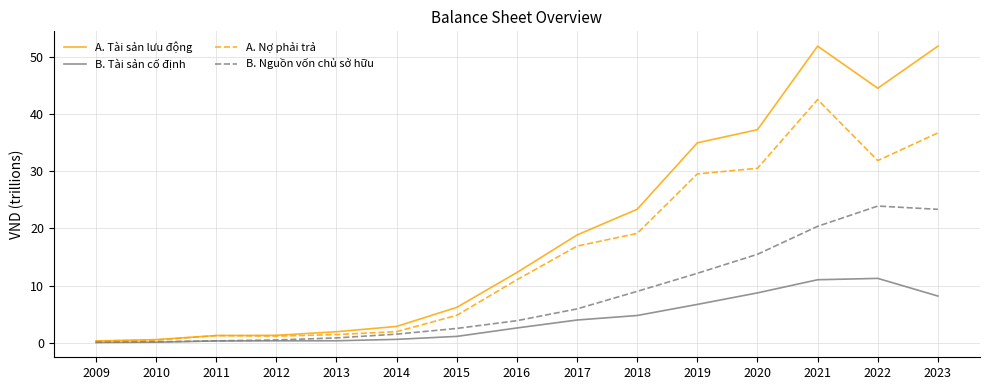

How many values in the A. Nợ phải trả series are below 11?

7